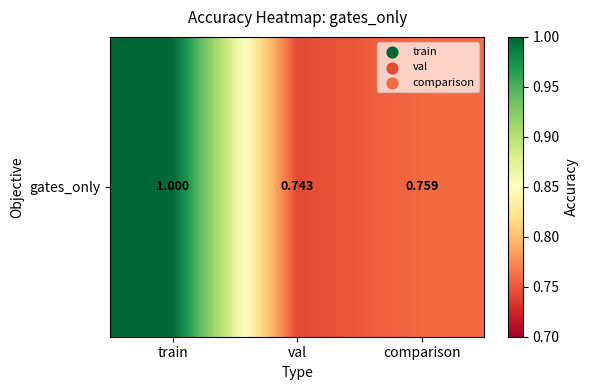

True or false: the data shows 0.7 at val.

True